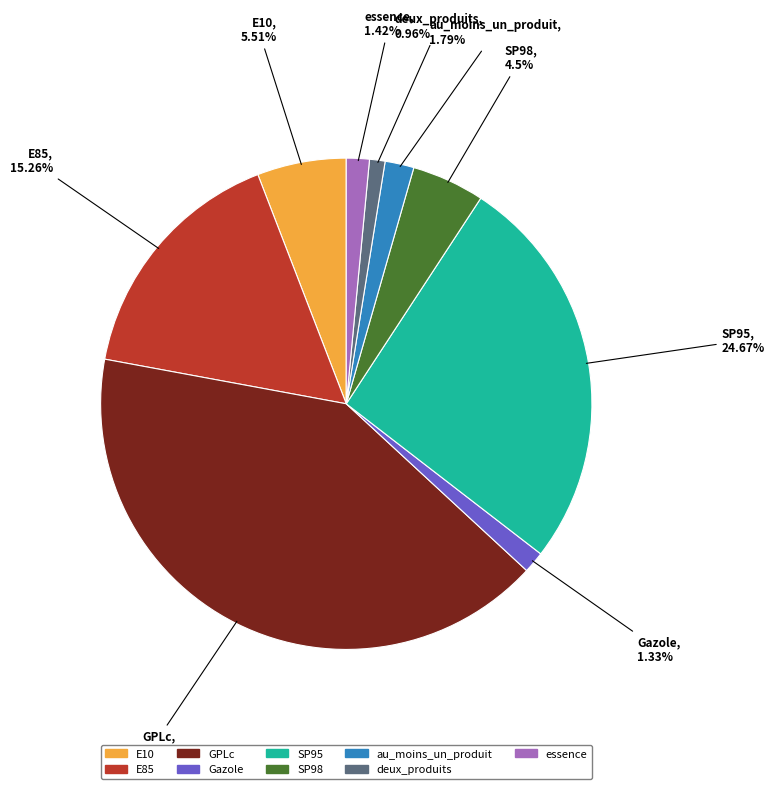

The au_moins_un_produit slice represents 13% of the pie. True or false?

False